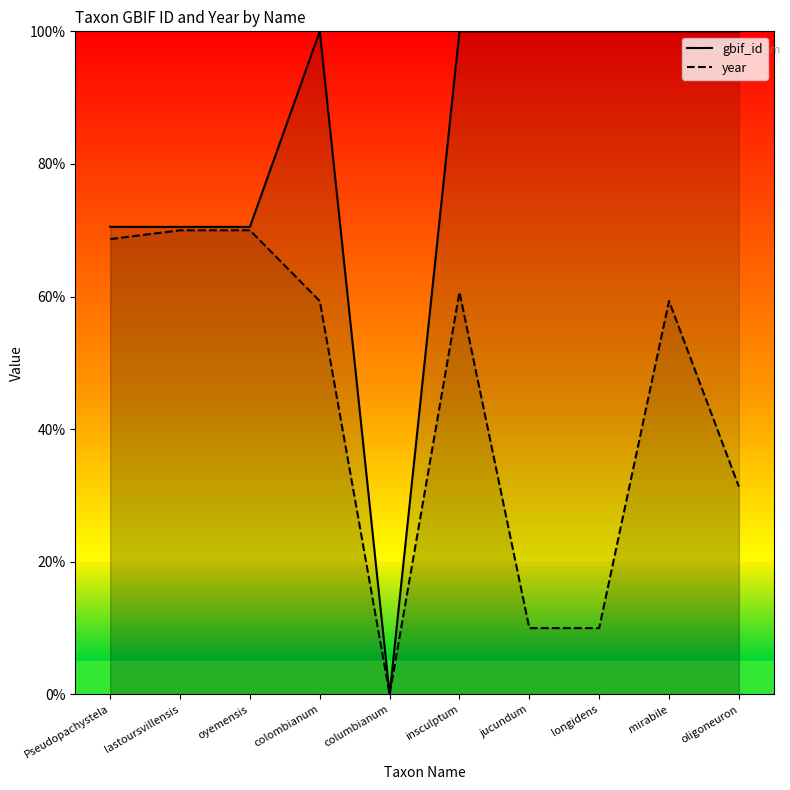

Between oyemensis and insculptum, which series saw the biggest shift?

gbif_id